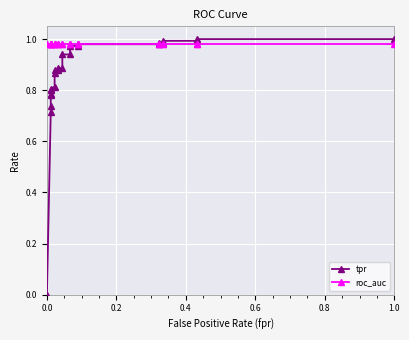

What is the value of the tpr point at the 12th from the left?

0.9